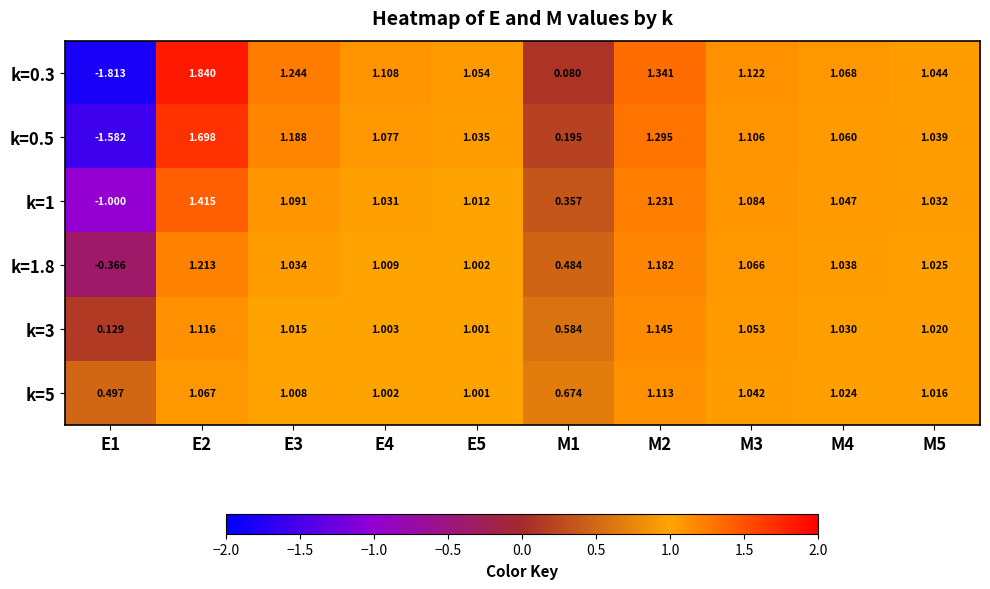

Is the value of k=0.5 at E5 greater than the value of k=5 at E1?

Yes